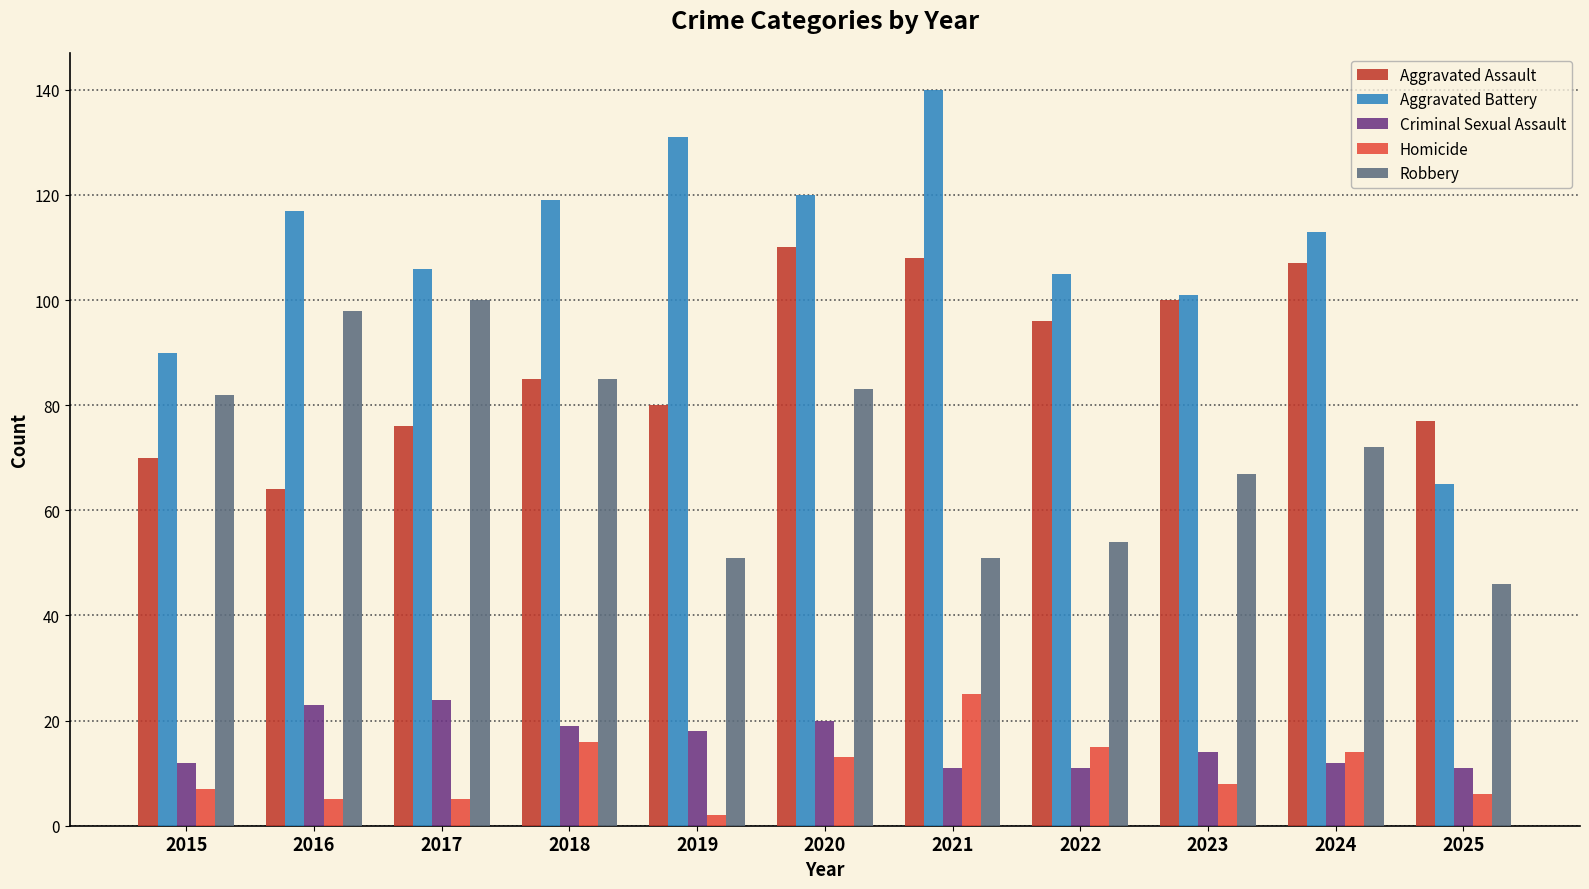

What is the spread (max minus min) of values at 2019?

129